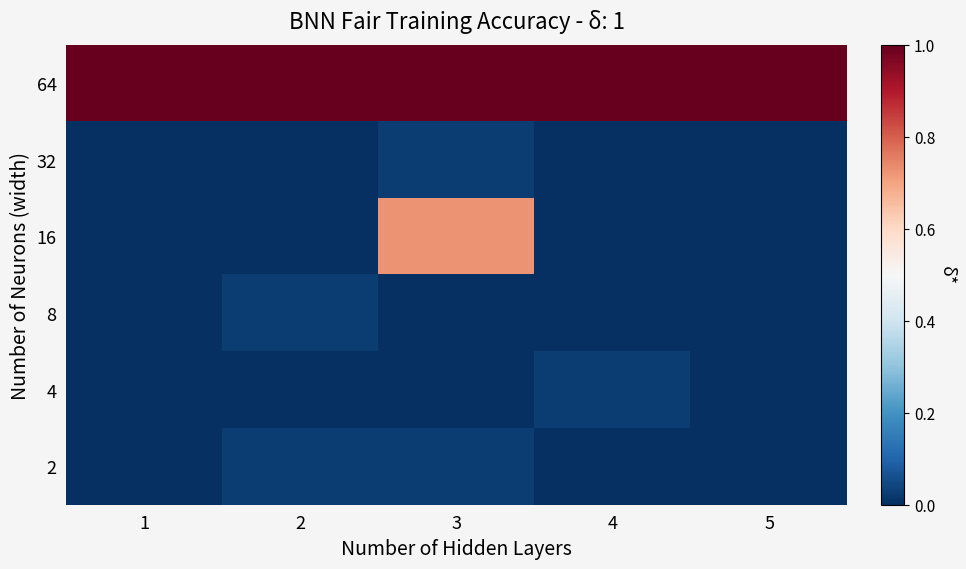

Rank the series at 3 from highest to lowest value.

64, 16, 32, 2, 8, 4